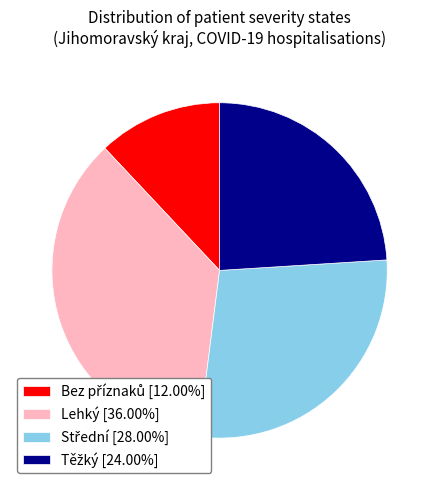

Does Lehký [36.00%] represent more than half of the total?

No